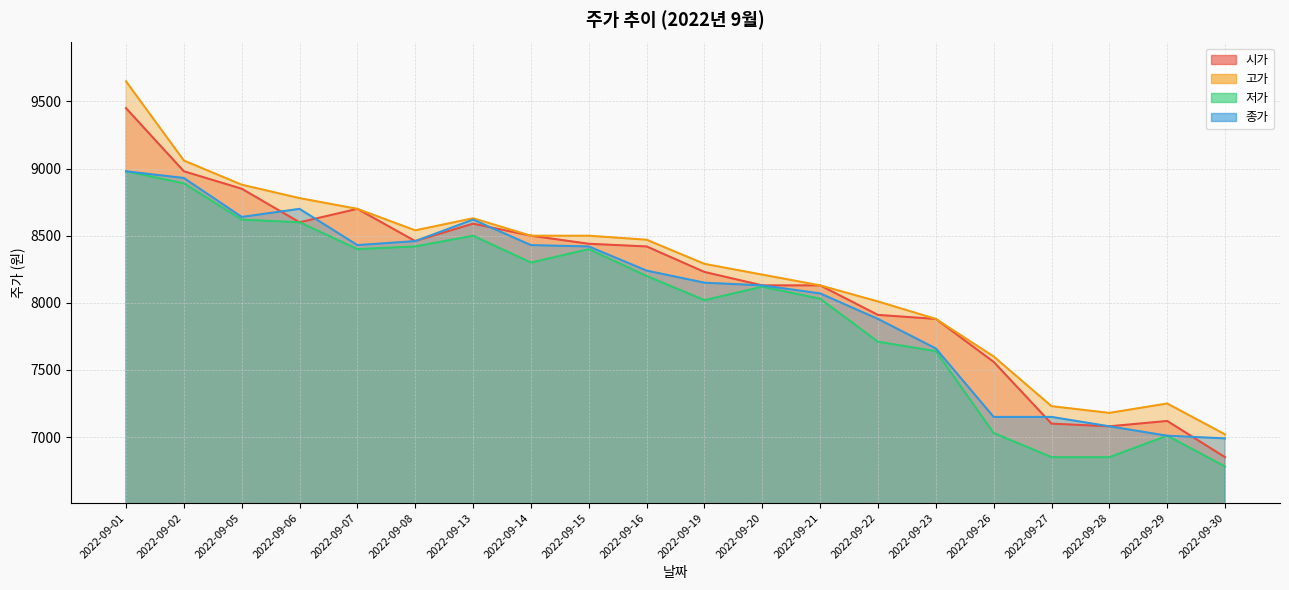

Which category has the highest value in the 종가 series?

2022-09-01